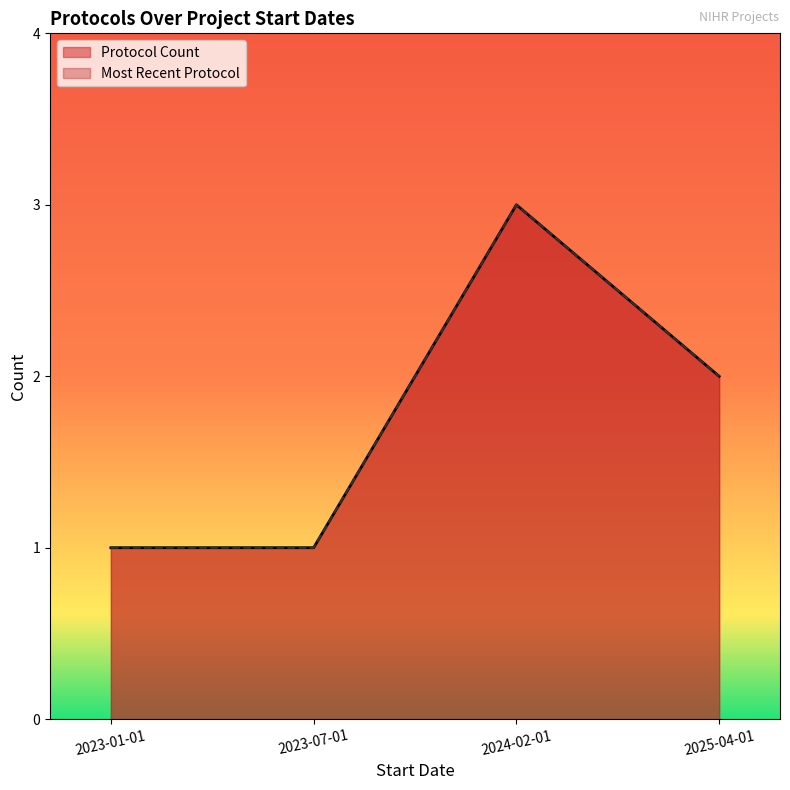

What is the value of the Protocol Count point at the 1st from the left?

1